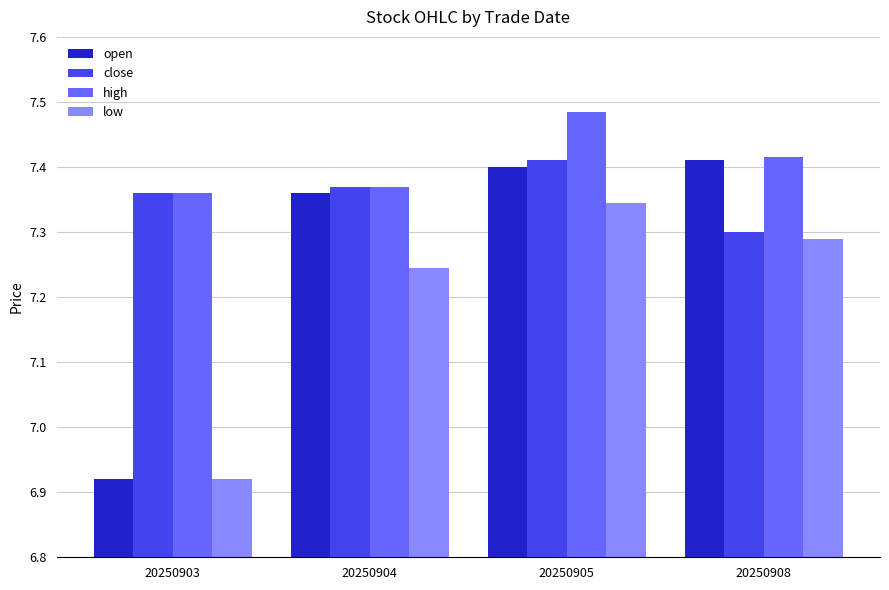

List the series in order of their overall mean, lowest first.

low, open, close, high